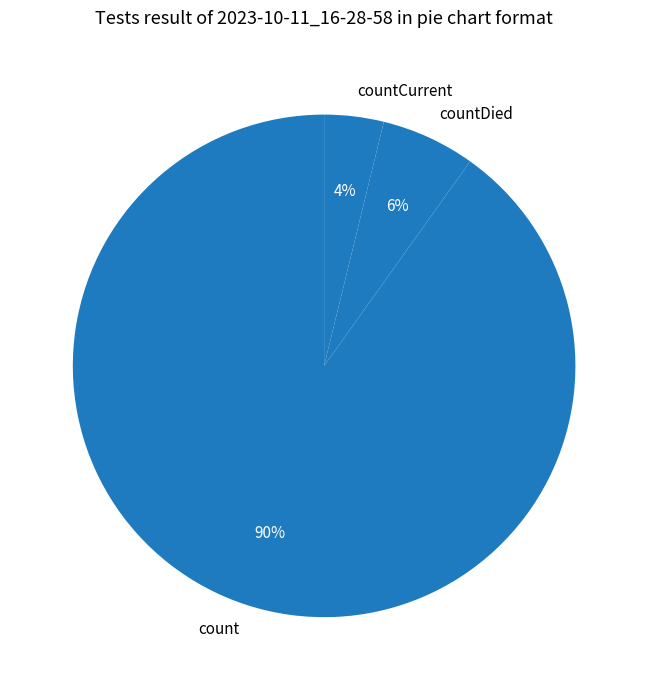

To the nearest percent, what is the difference between the countDied and countCurrent slice percentages?

2%